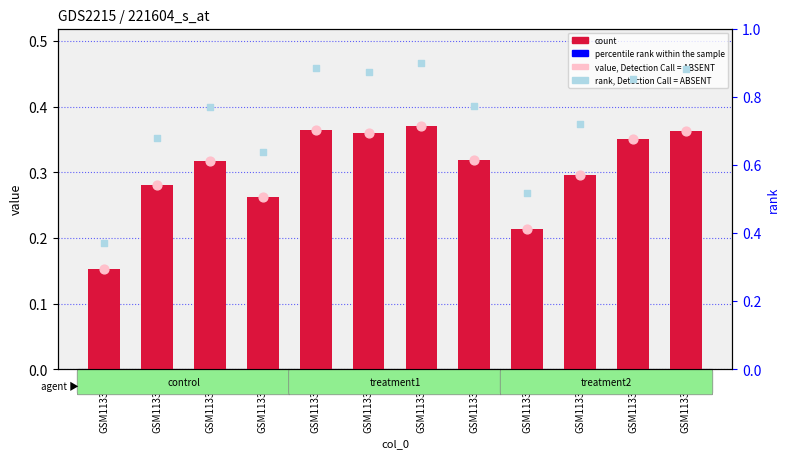

At which category is the sum across all series the highest?

GSM113371